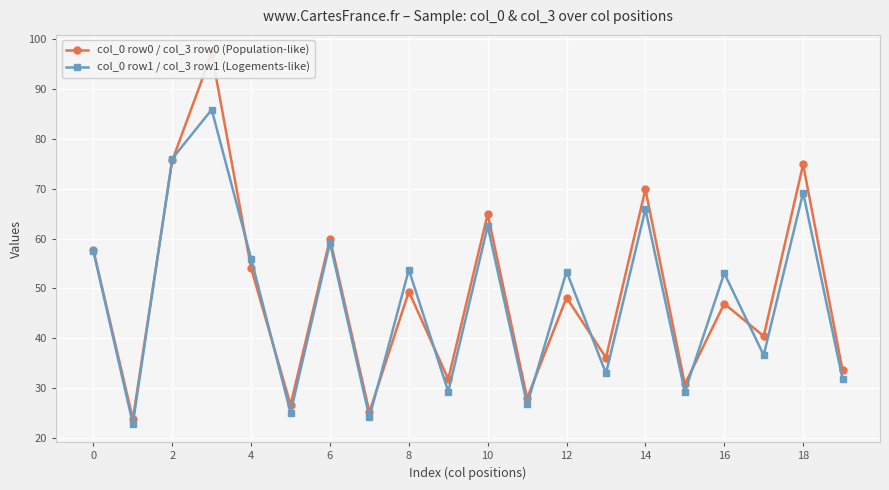

What is the approximate value of col_0 row1 / col_3 row1 (Logements-like) at 18?

69.2